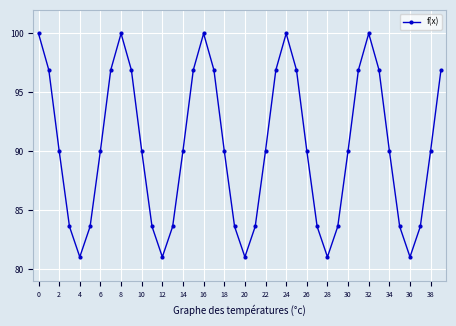

What is the minimum value shown in the chart?

81.1